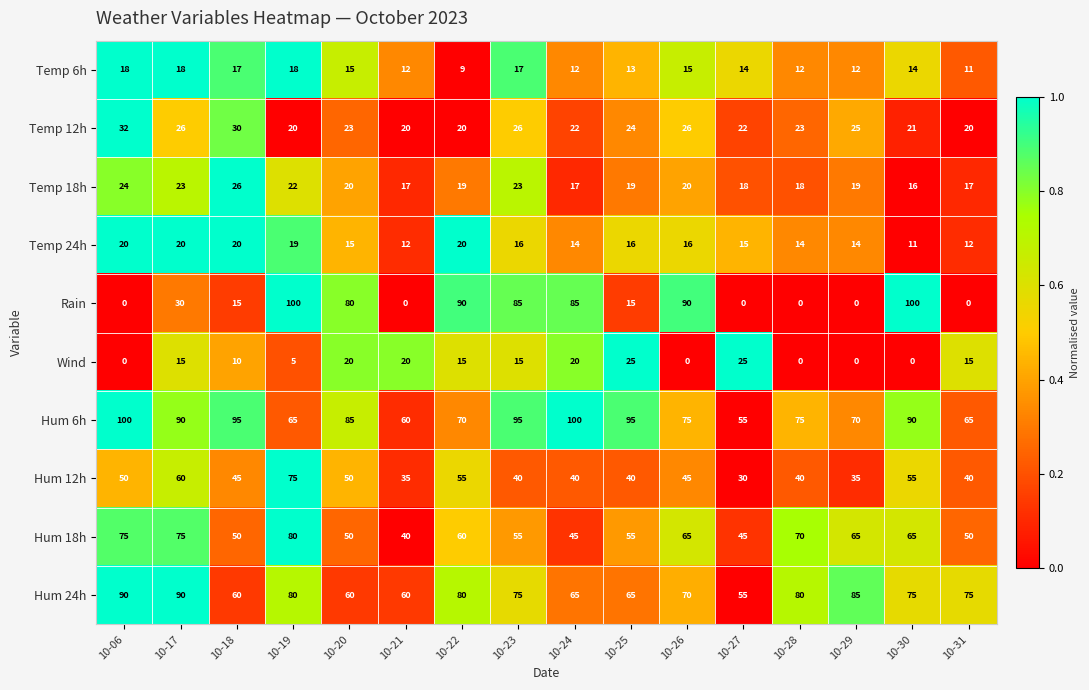

What is the difference between the maximum and minimum values in the Hum 24h series?

35